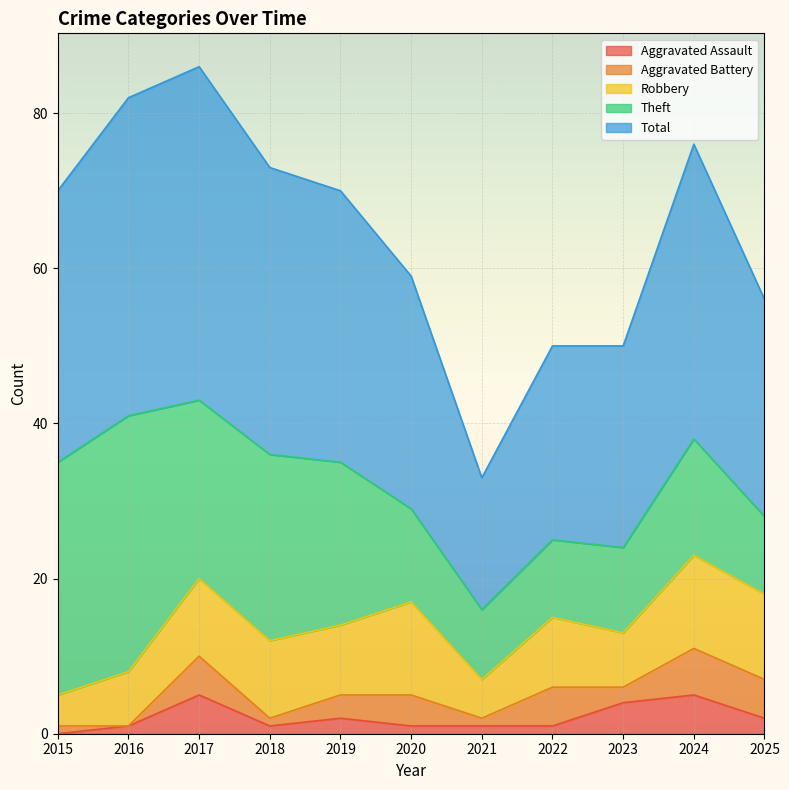

At which category does Aggravated Battery reach its first local peak?

2017